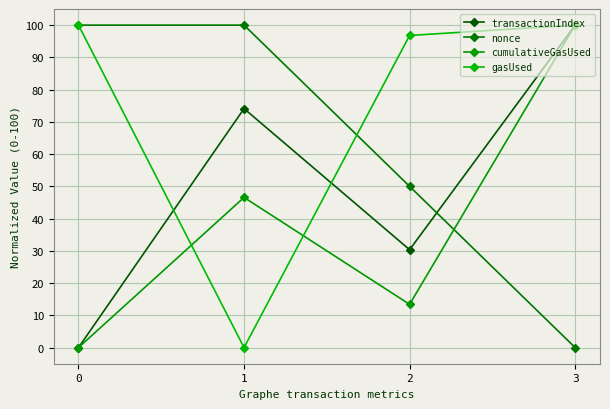

At which category does gasUsed reach its first local valley?

1